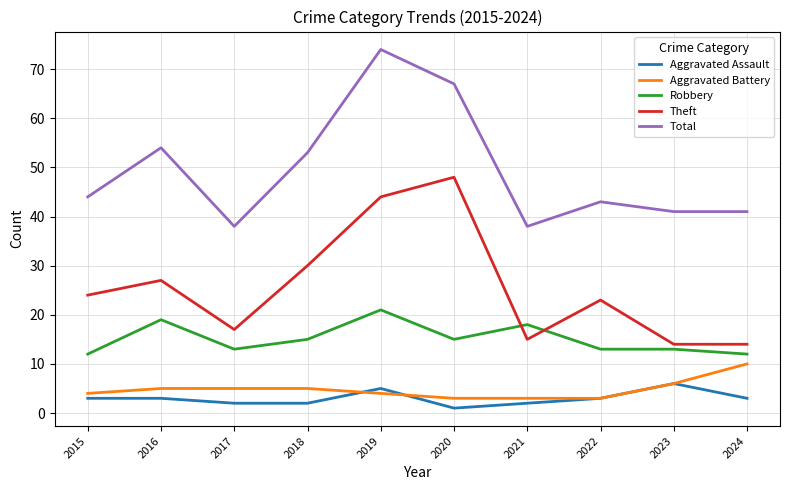

What is the difference between the maximum and minimum values in the Total series?

36